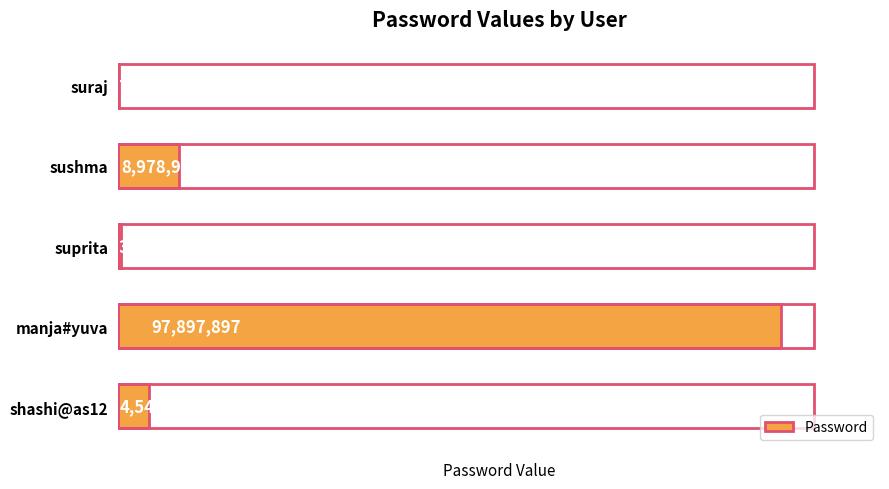

Is it true that the value at sushma is 13771805?

False